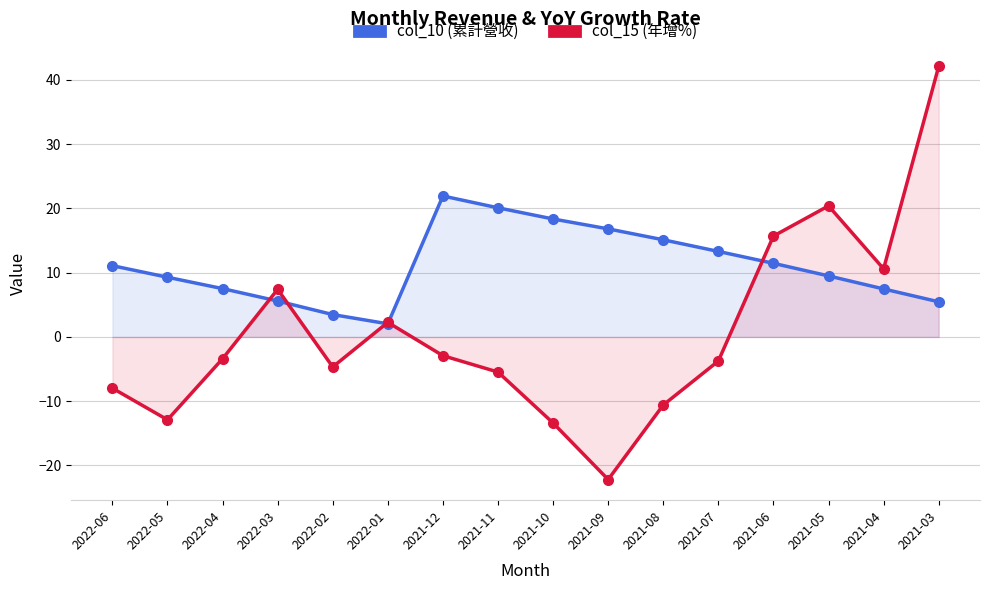

Which category has the lowest value across all series?

2021-09